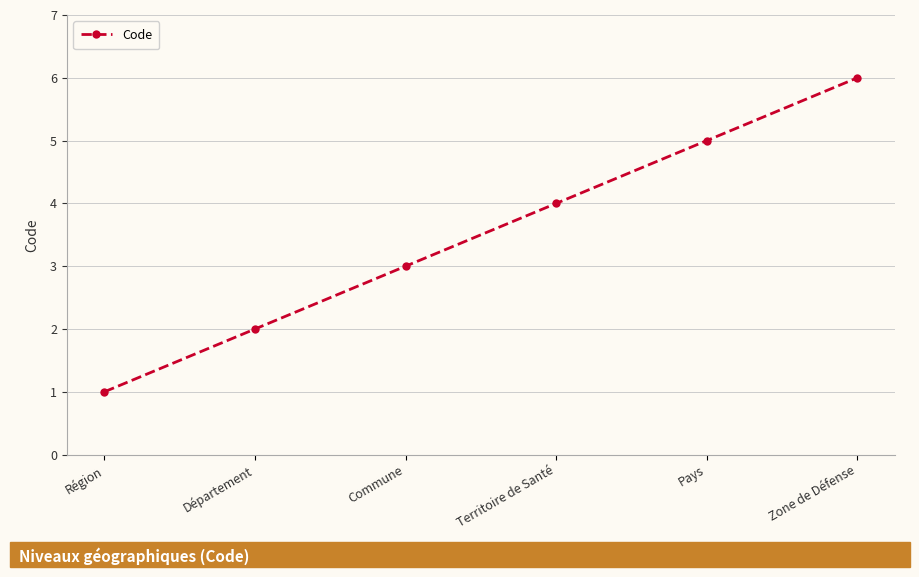

What is the change in value from Département to Zone de Défense?

+4